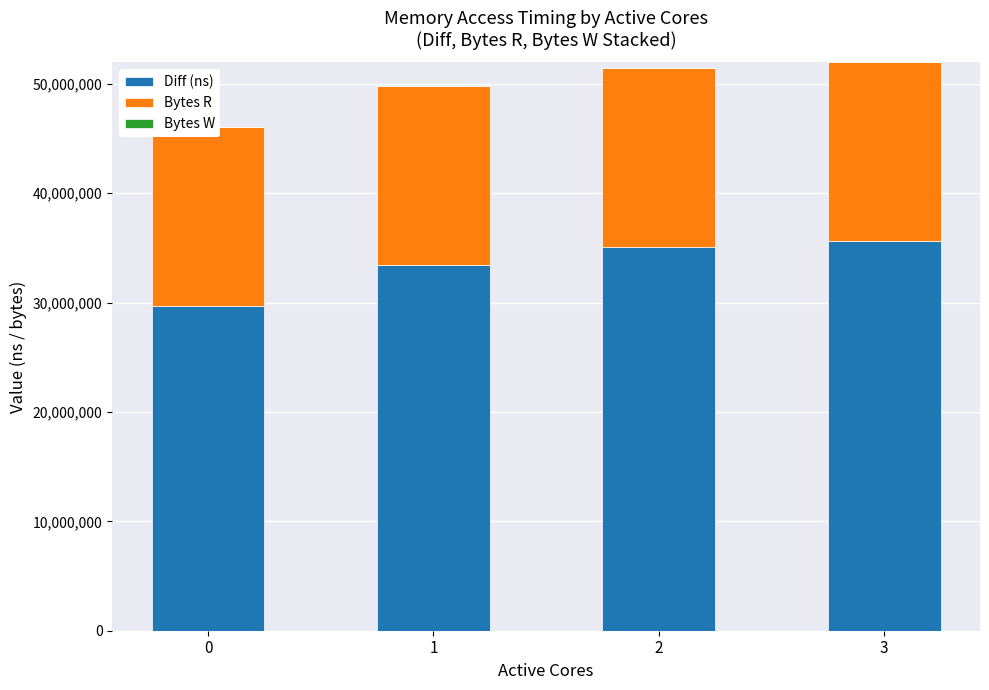

Reading left to right, list all the values displayed in this chart.

Diff (ns): 0=29692847	1=33397467	2=35063663	3=35591957
Bytes R: 0=16384000	1=16384000	2=16384000	3=16384000
Bytes W: 0=0	1=0	2=0	3=0